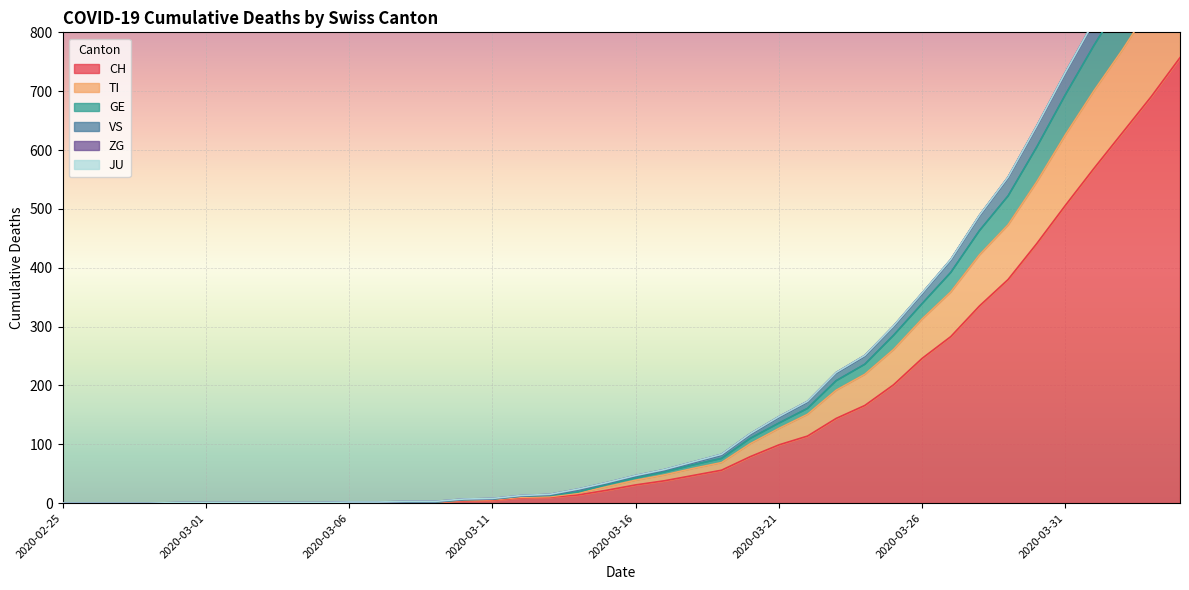

What is the value of the CH point at the 20th from the left?

22